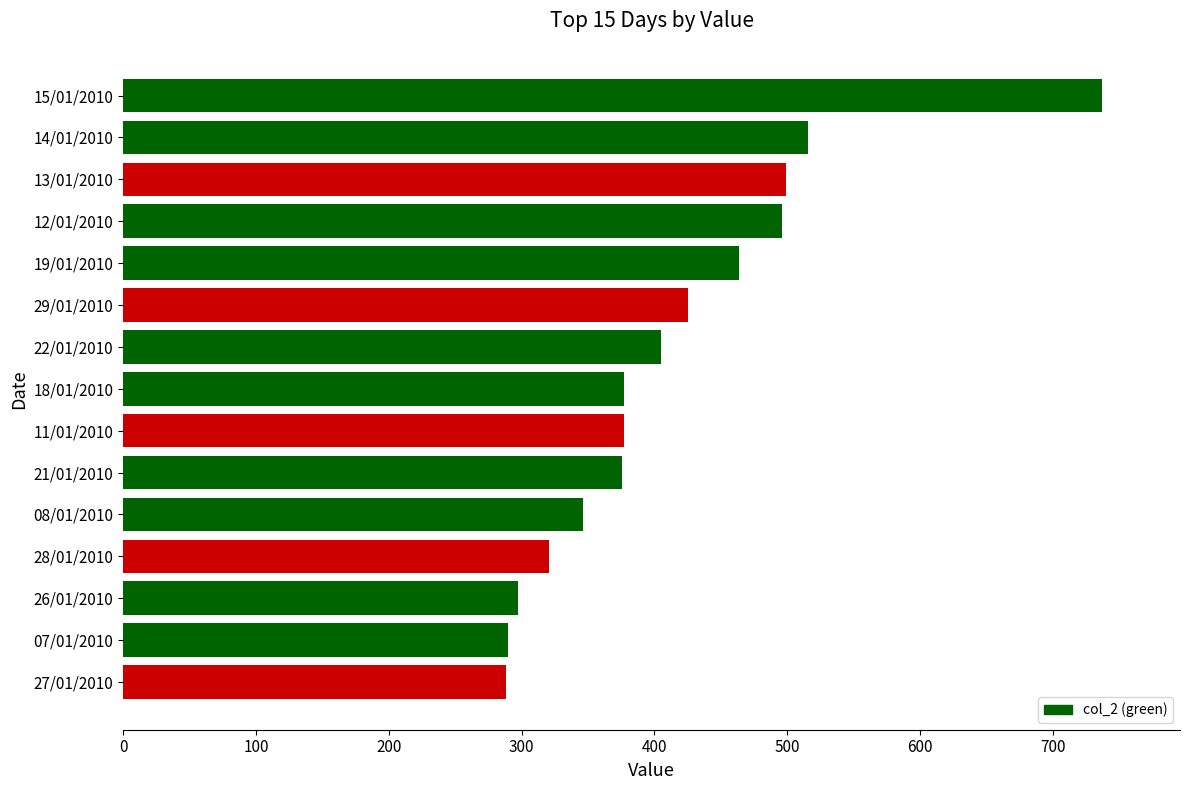

What is the sum of the values at 11/01/2010 and 28/01/2010?

698